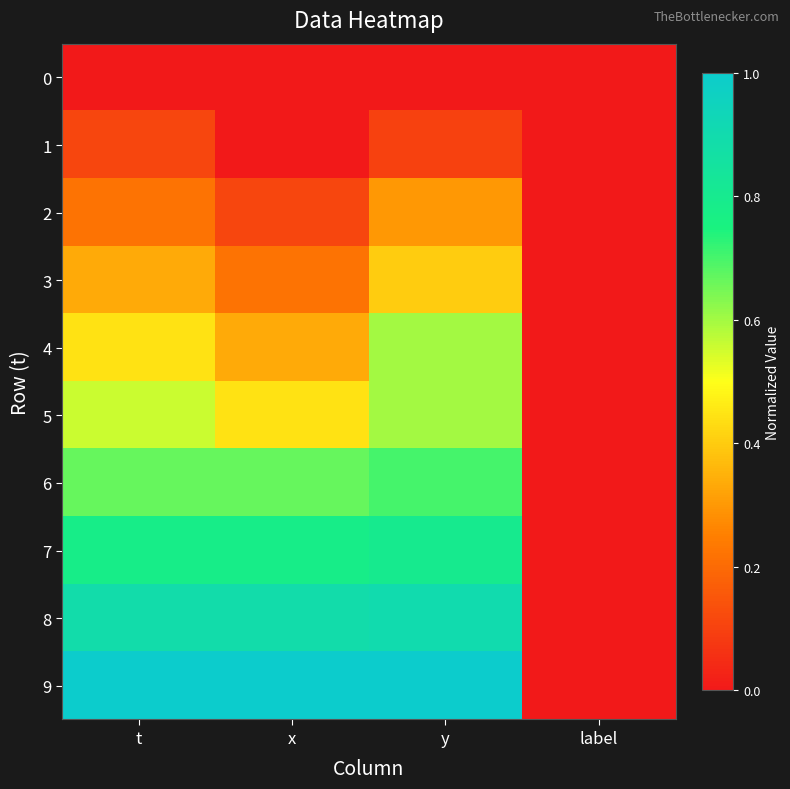

Between x and y, which series saw the biggest shift?

4